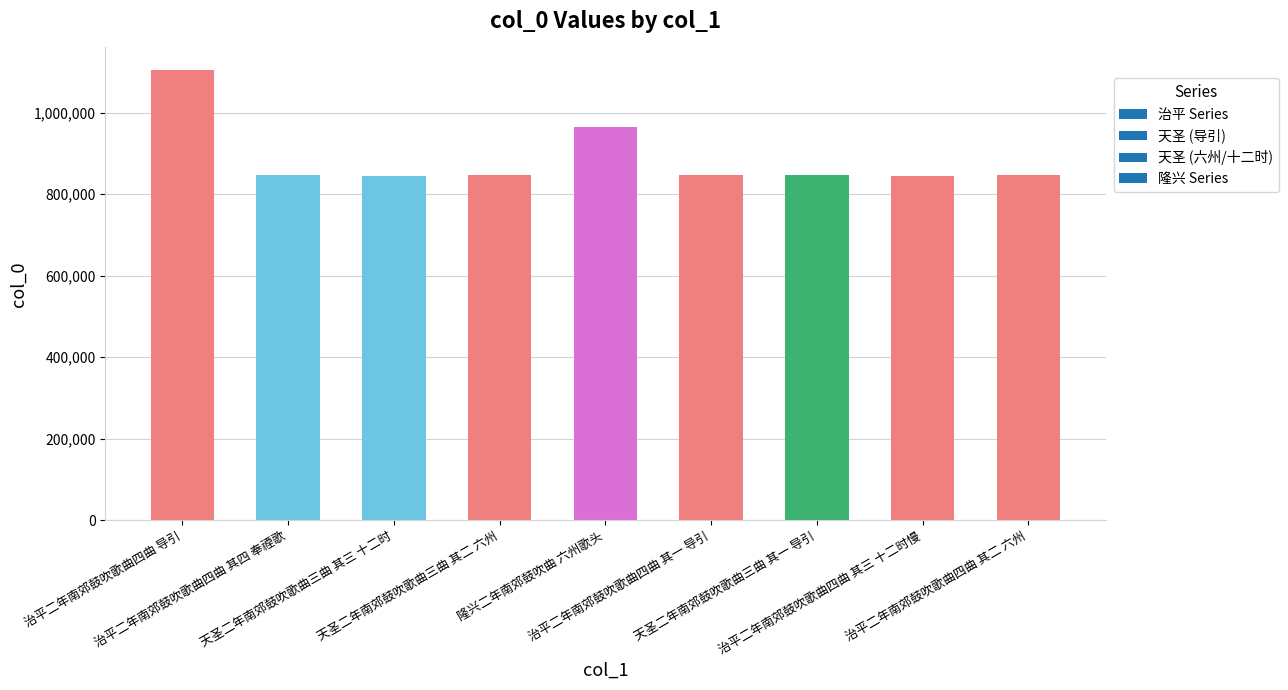

How many categories are shown in the chart?

9